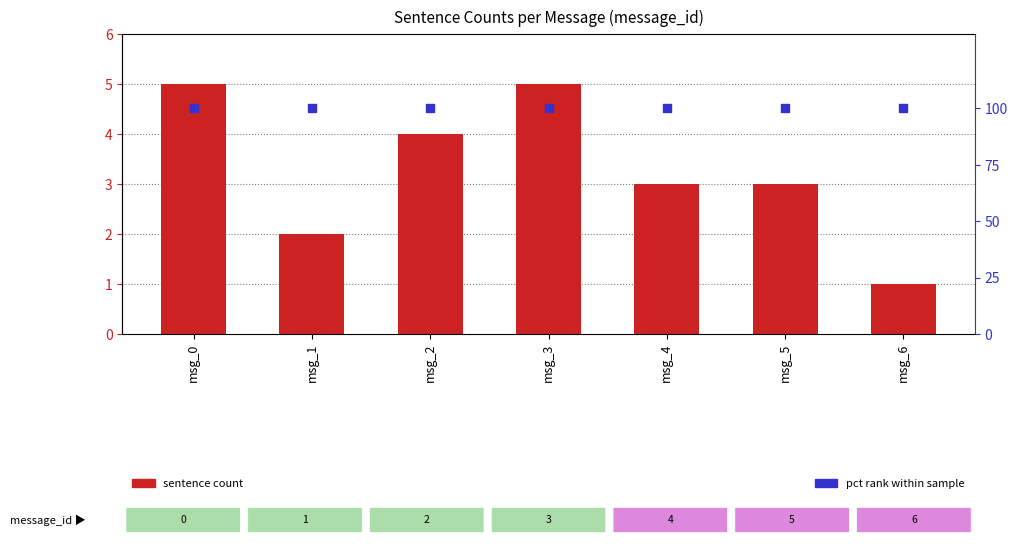

What are all the series names shown in the legend?

sentence count, pct rank within sample